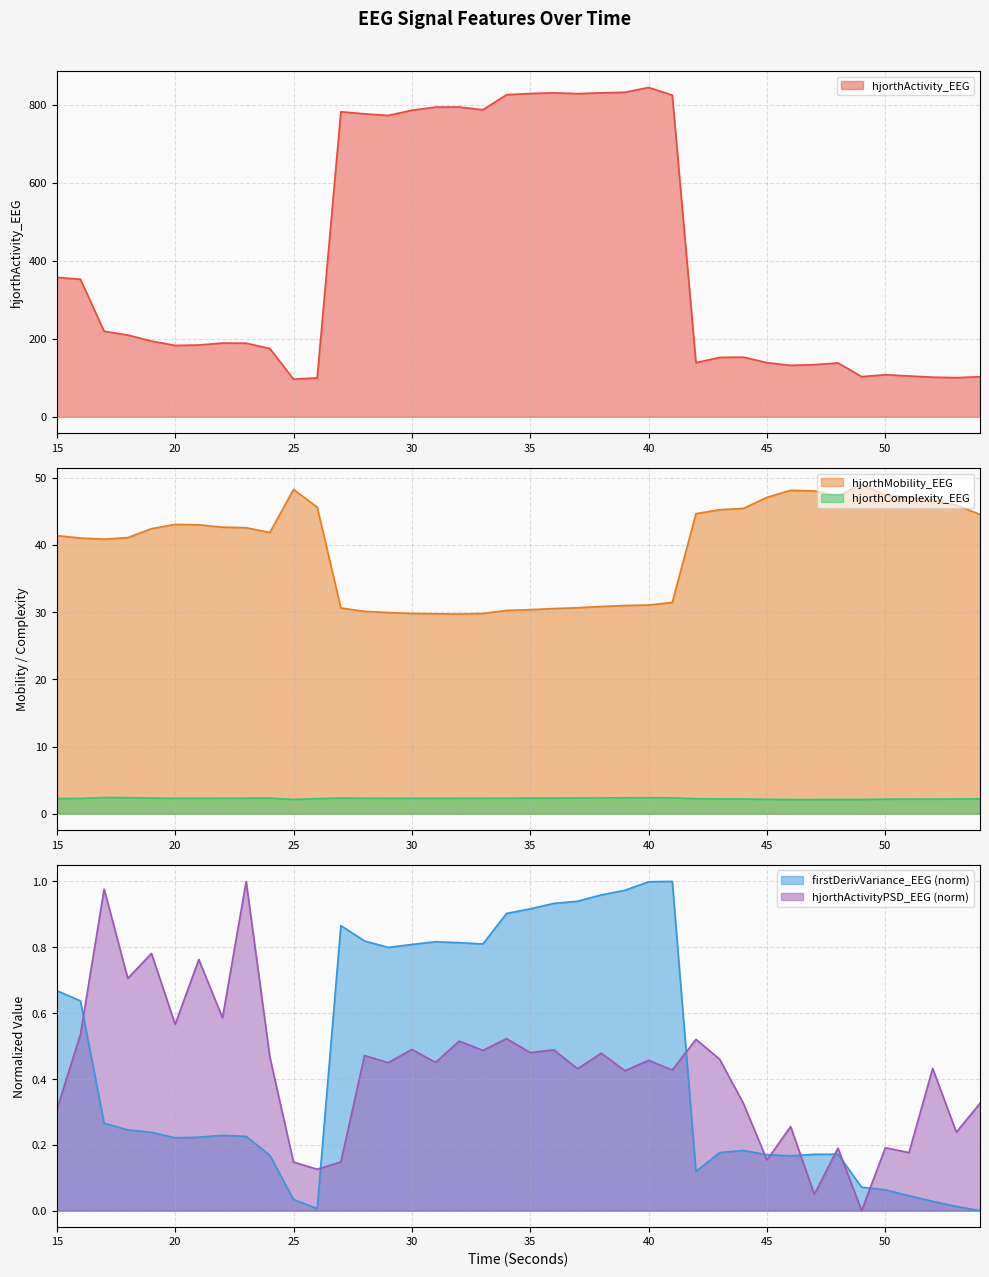

Is it true that hjorthMobility_EEG equals 6.2 at 34?

False